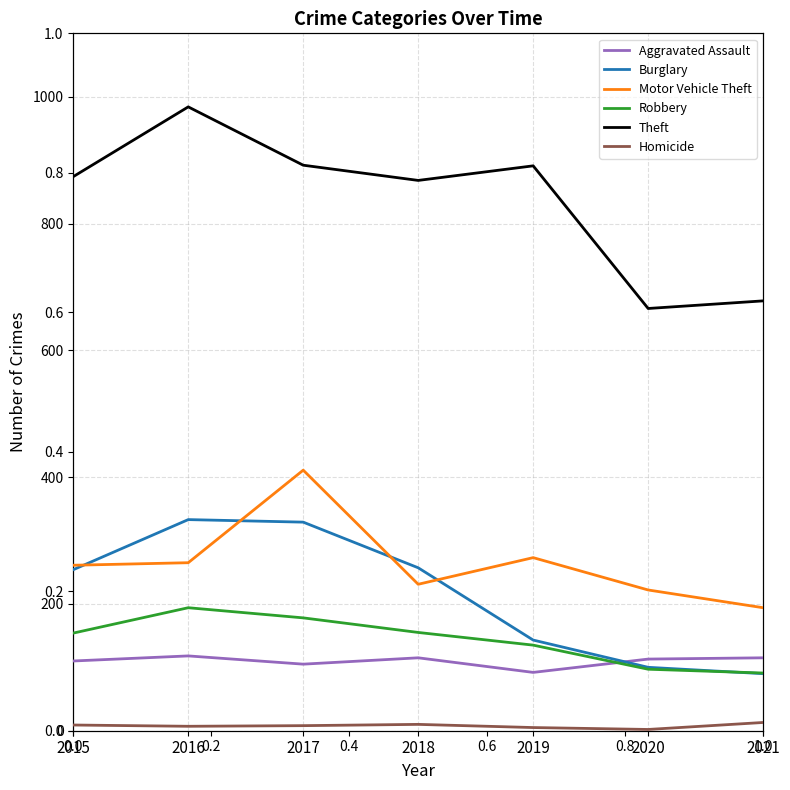

Does the chart have visible grid lines?

Yes